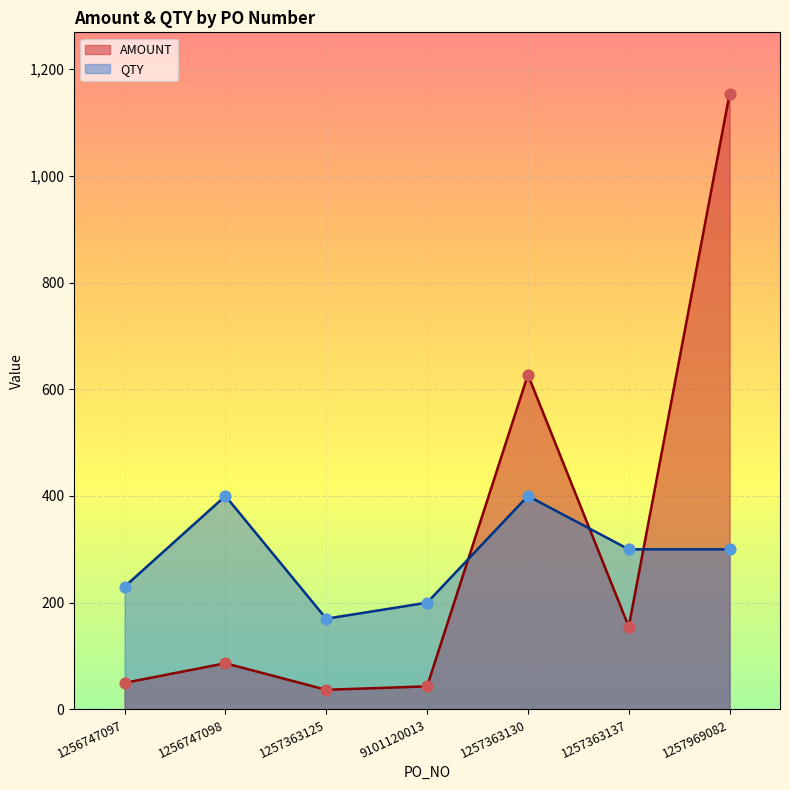

At how many categories does at least one series exceed 655?

1